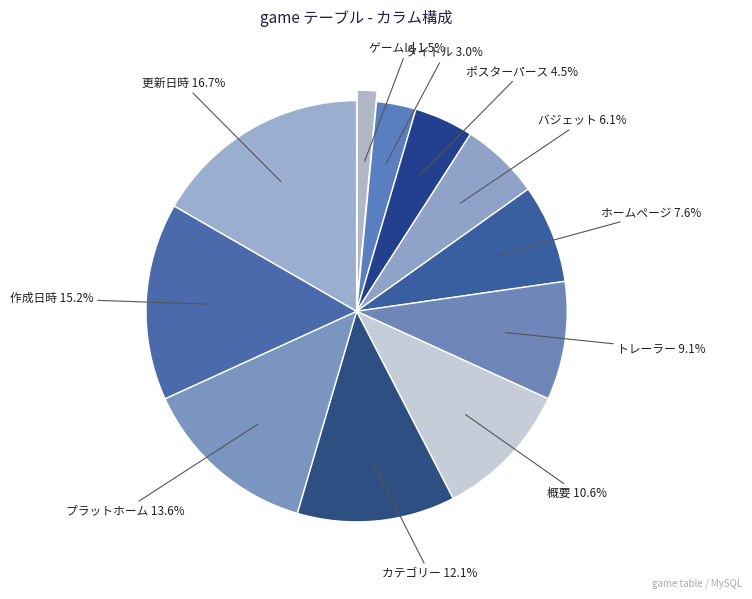

How many segments does this pie chart have?

11